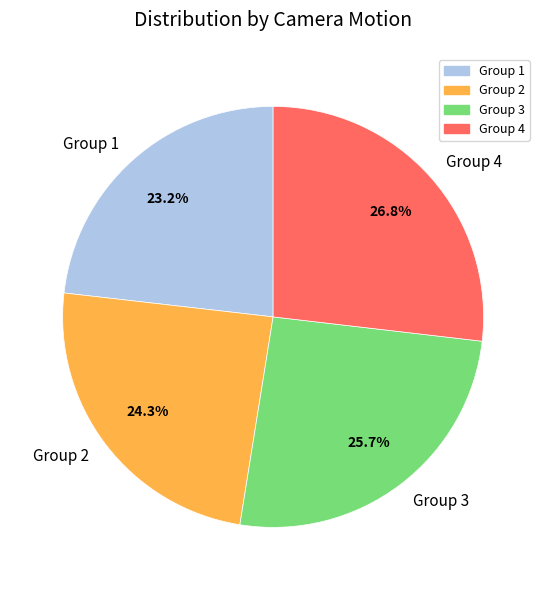

Which slice is the largest?

Group 4